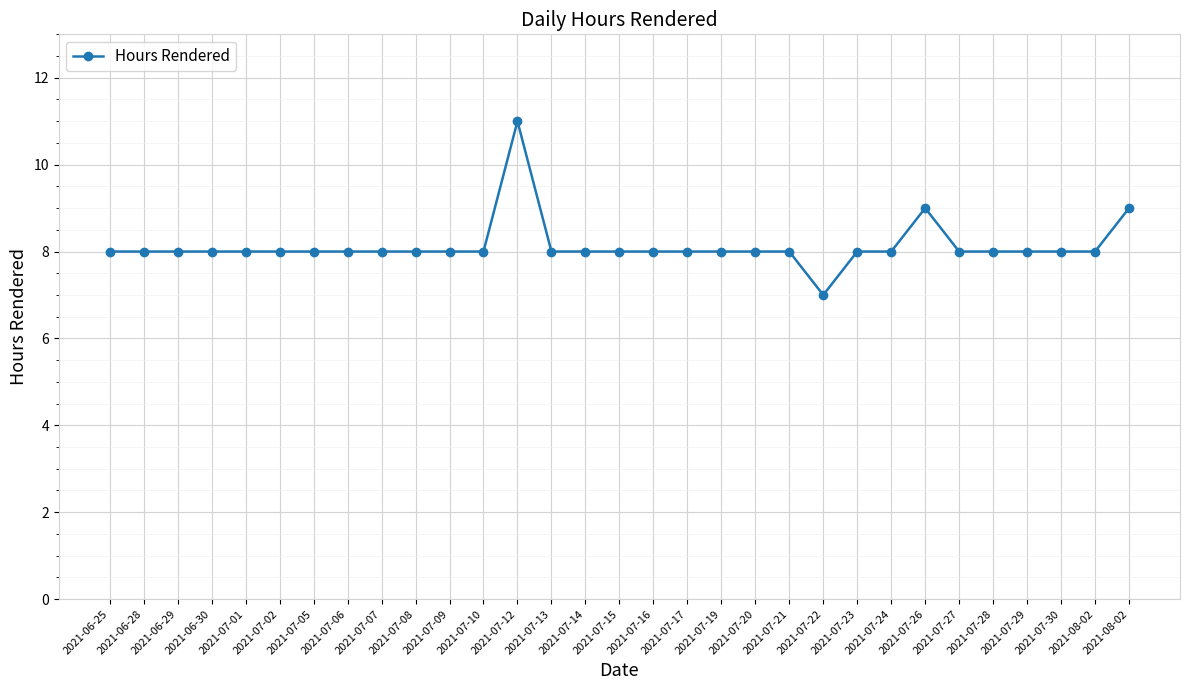

Which category has the highest value across all series?

2021-07-12